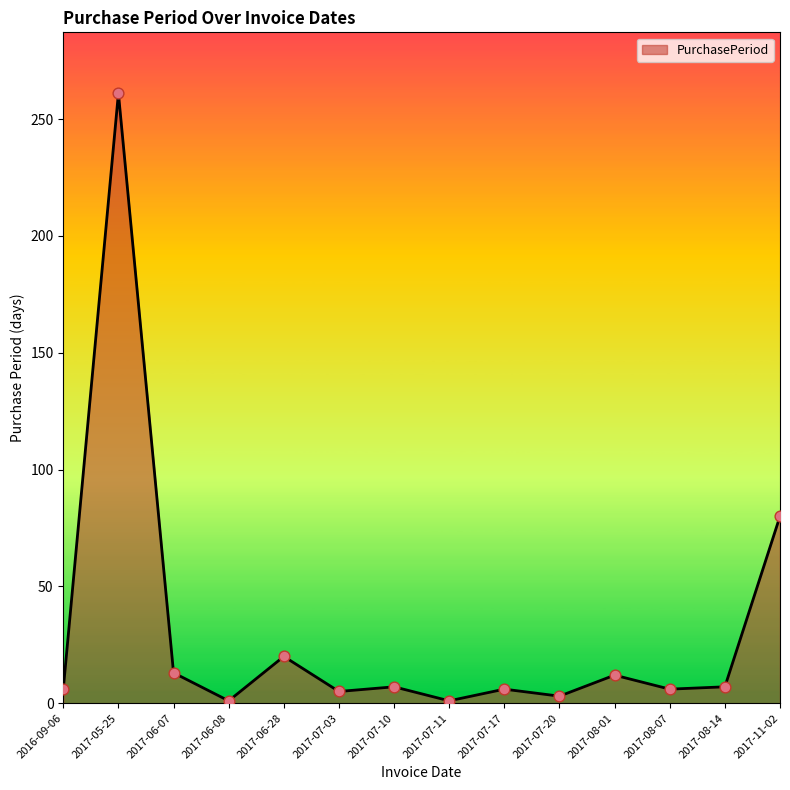

Which has a higher value, 2017-07-20 or 2017-11-02?

2017-11-02